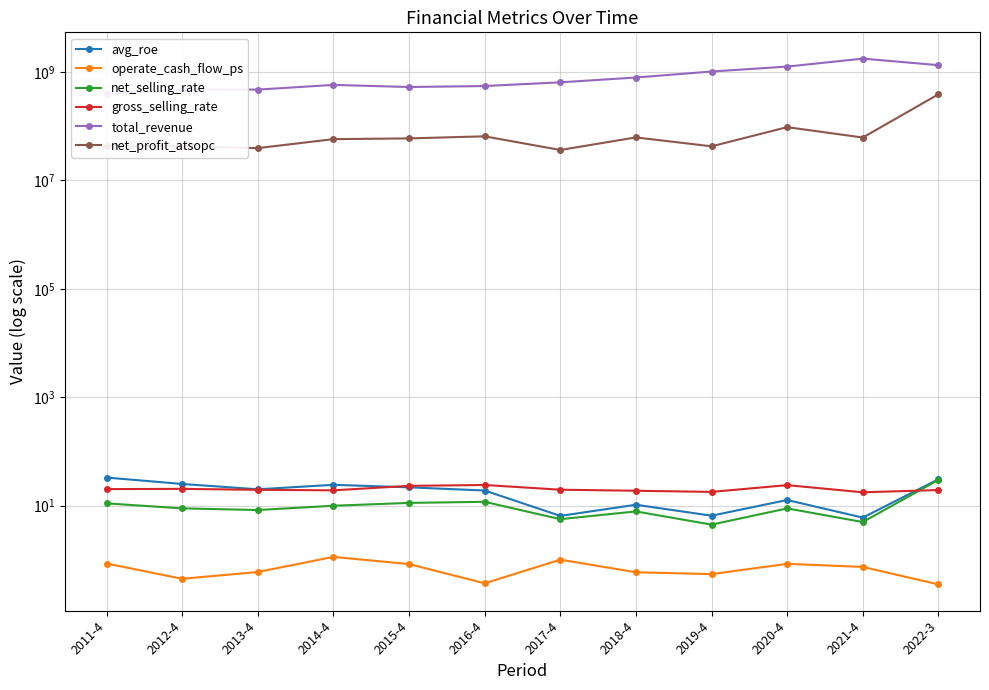

True or false: net_profit_atsopc has more than 0 interior local peaks.

True